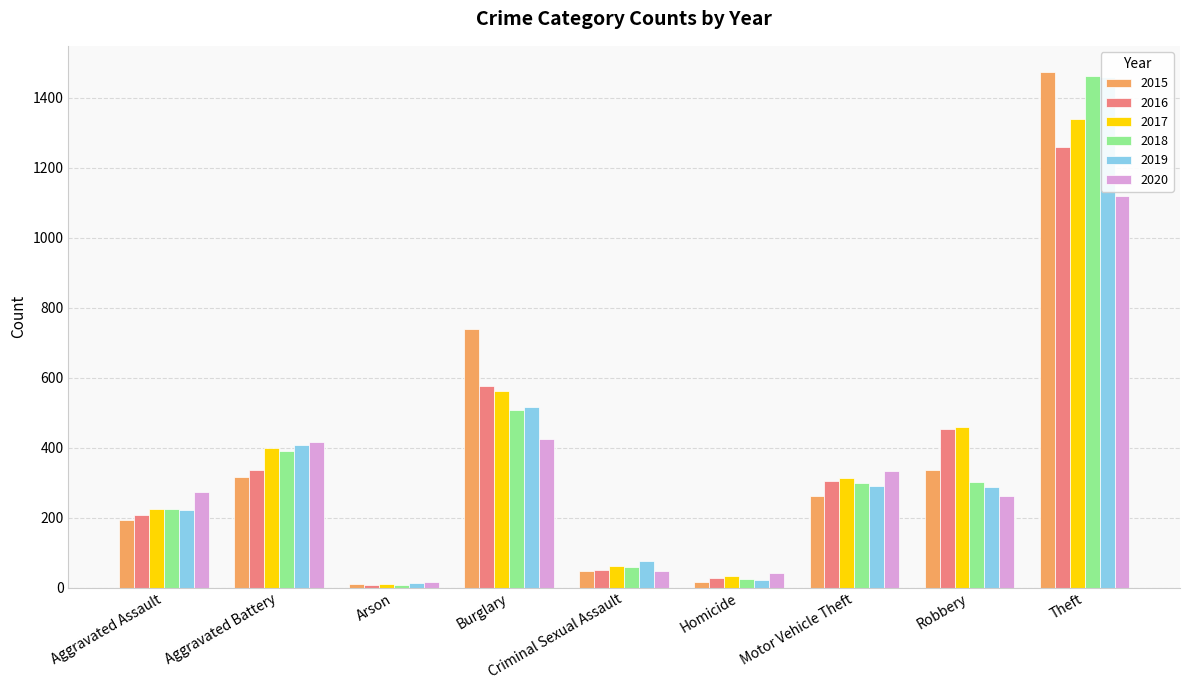

What is the label of the 7th bar from the right?

Arson